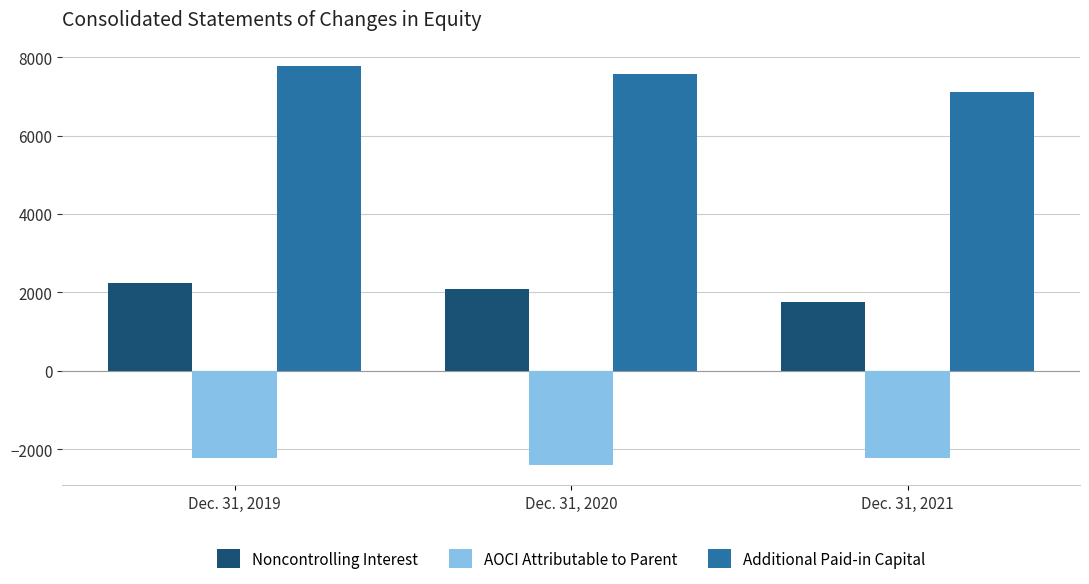

The value of Noncontrolling Interest at Dec. 31, 2021 is 1769. True or false?

True